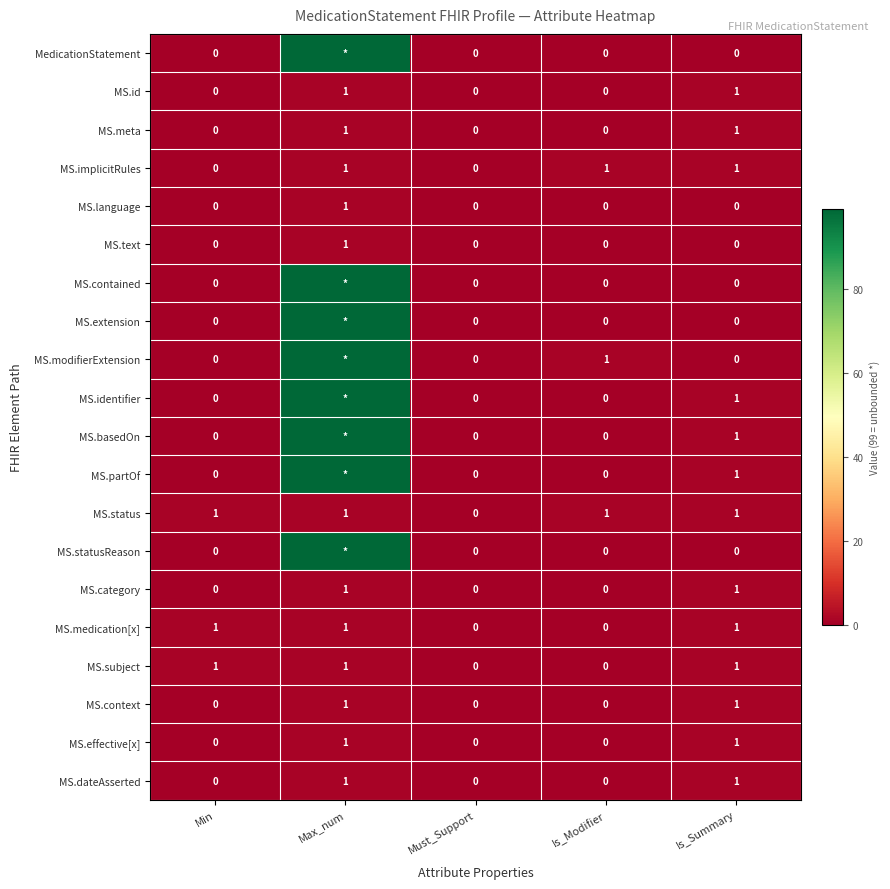

Count the MS.category values in the range 0 to 1.

5